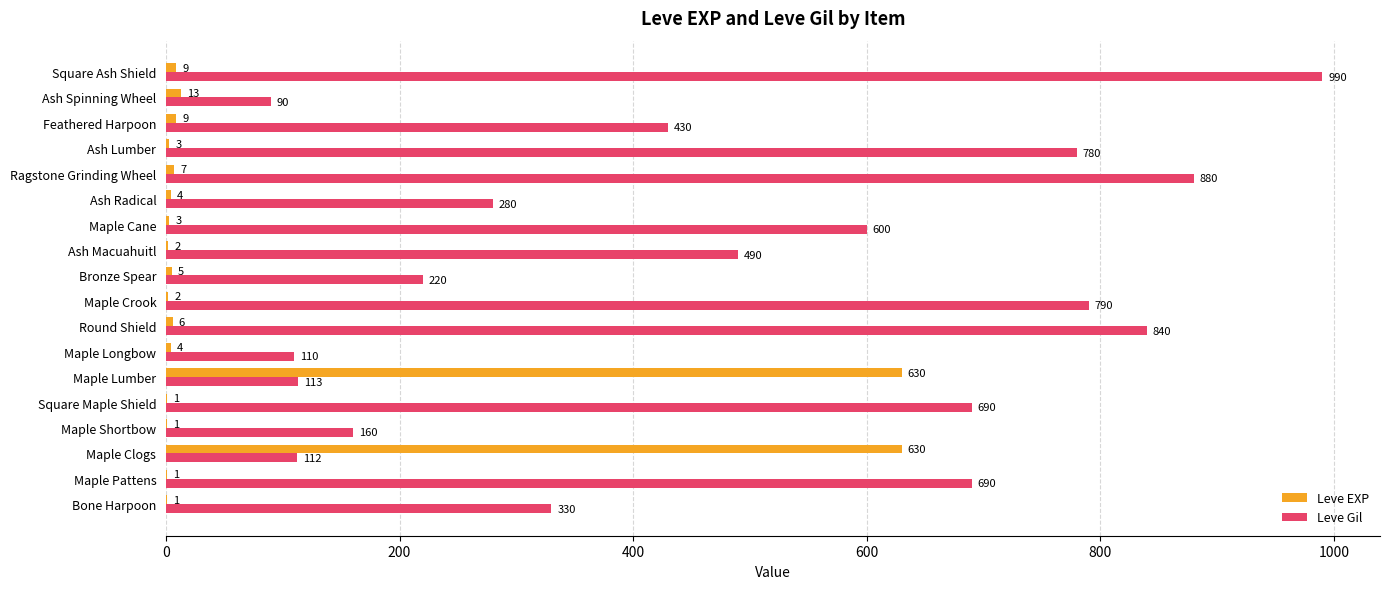

What value does the Leve Gil series have at Bronze Spear?

220